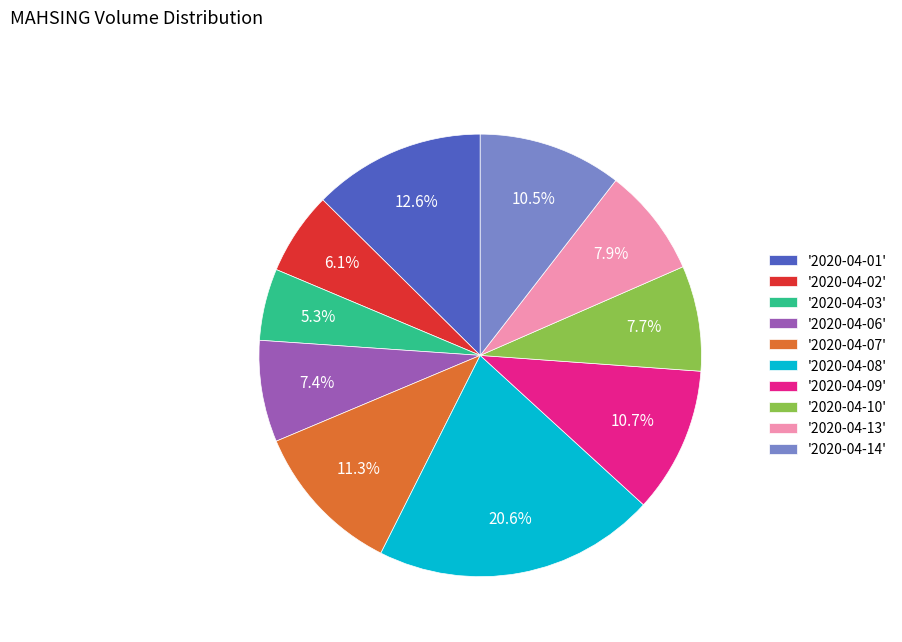

Which slice is the smallest?

'2020-04-03'